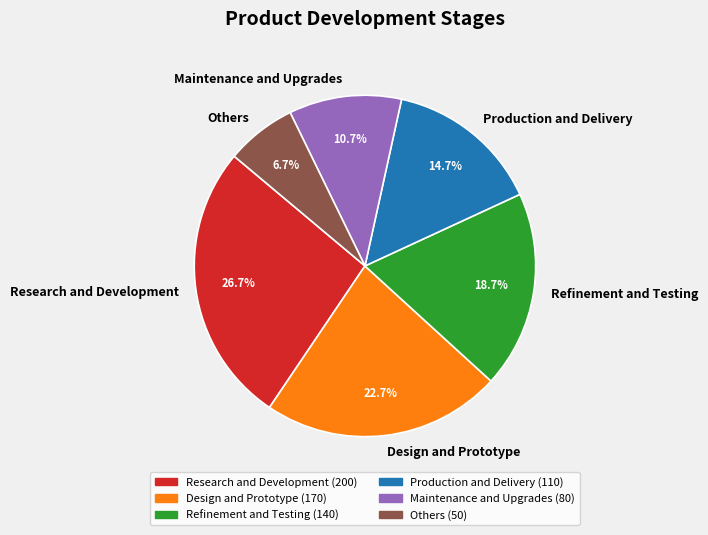

To the nearest percent, what is the combined percentage of Others and Design and Prototype?

29%